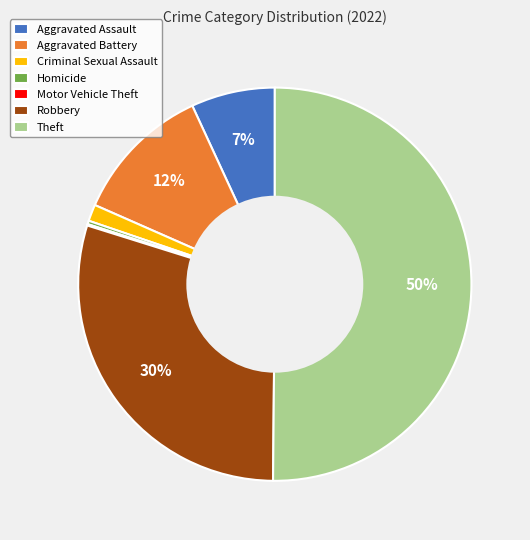

Do Robbery and Aggravated Assault together represent more than half of the pie?

No